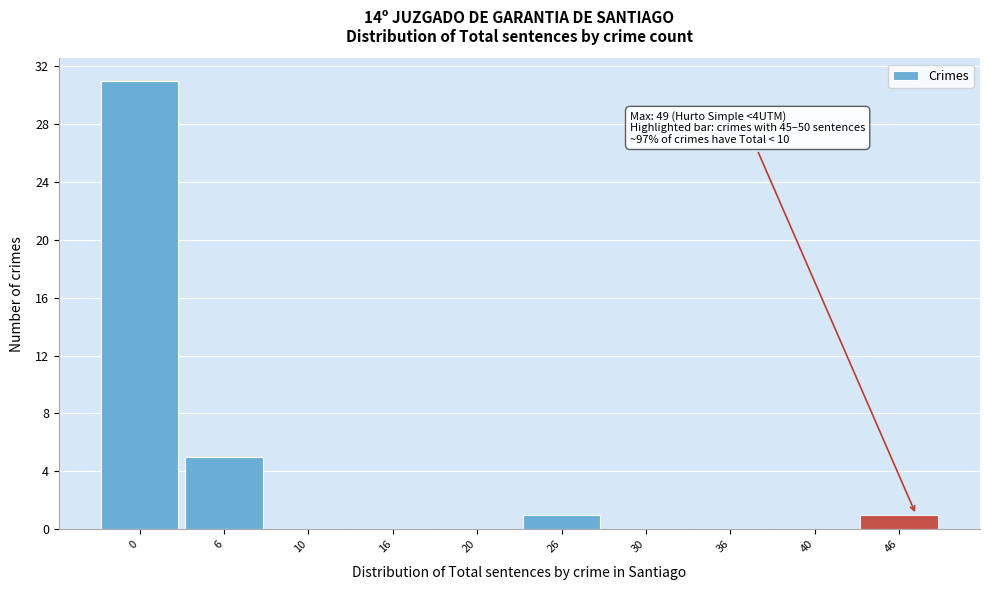

Reading right to left, extract all data points from this chart.

46=1	40=0	36=0	30=0	26=1	20=0	16=0	10=0	6=5	0=31